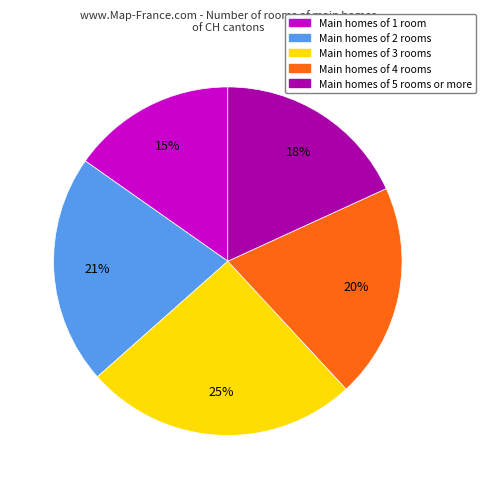

Is there any slice that represents more than half of the pie?

No